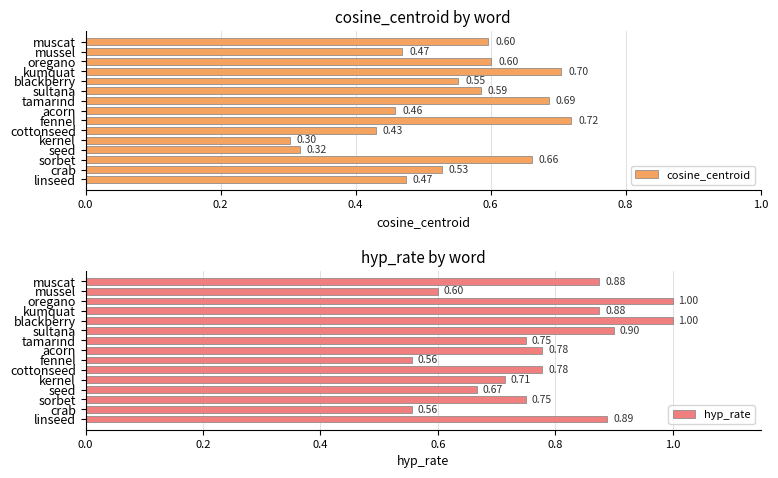

List the series in order of their overall mean, highest first.

hyp_rate, cosine_centroid